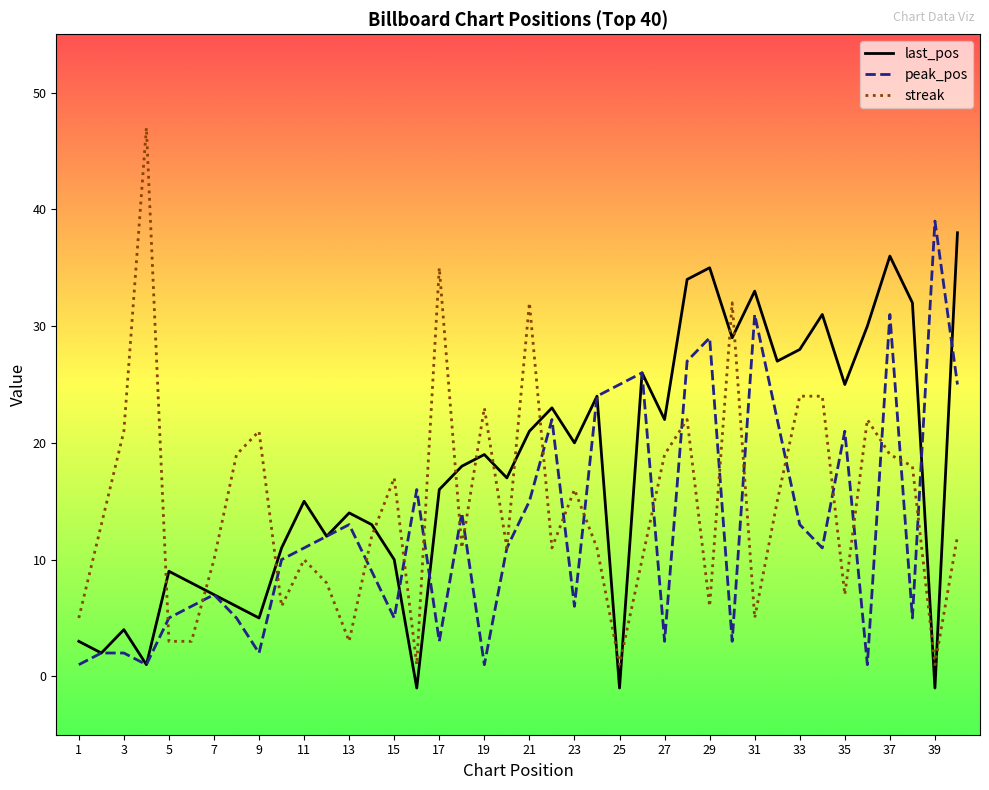

What is the maximum value shown in the chart?

47